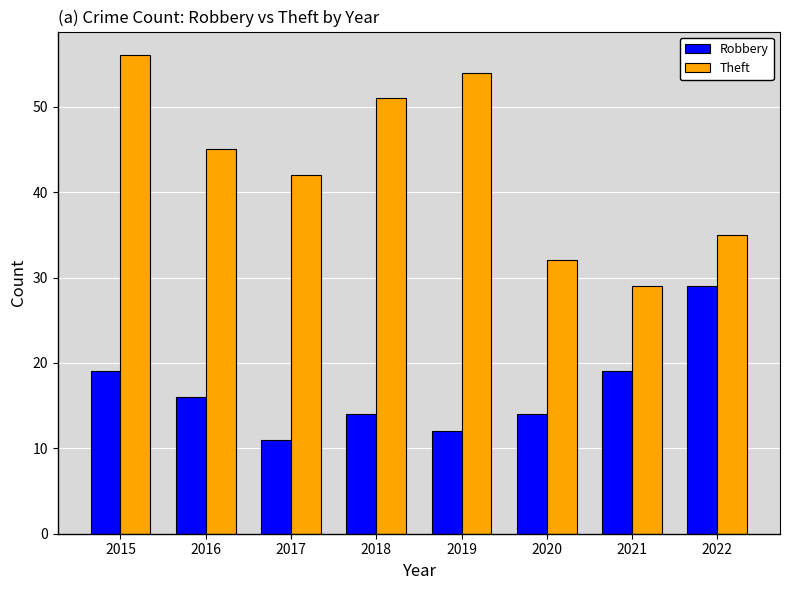

Rank the series by their average value, from lowest to highest.

Robbery, Theft